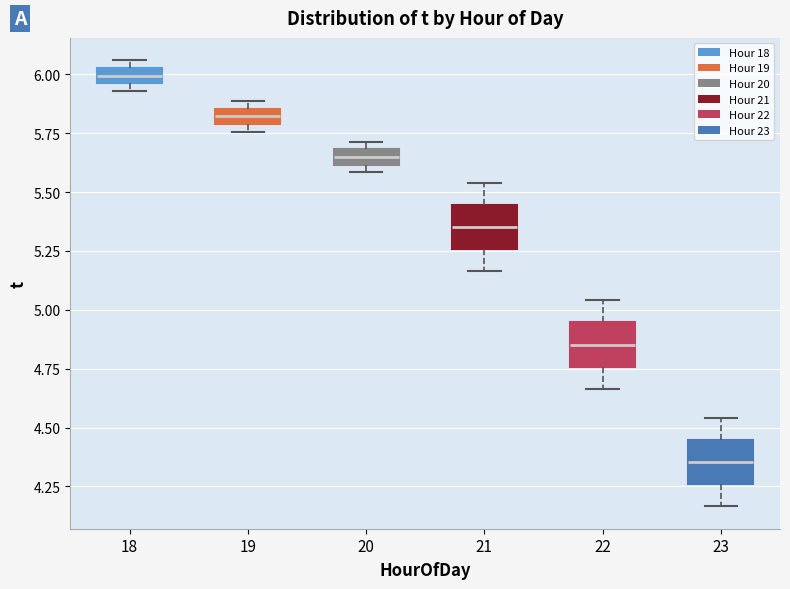

Which box's median line is the highest?

18